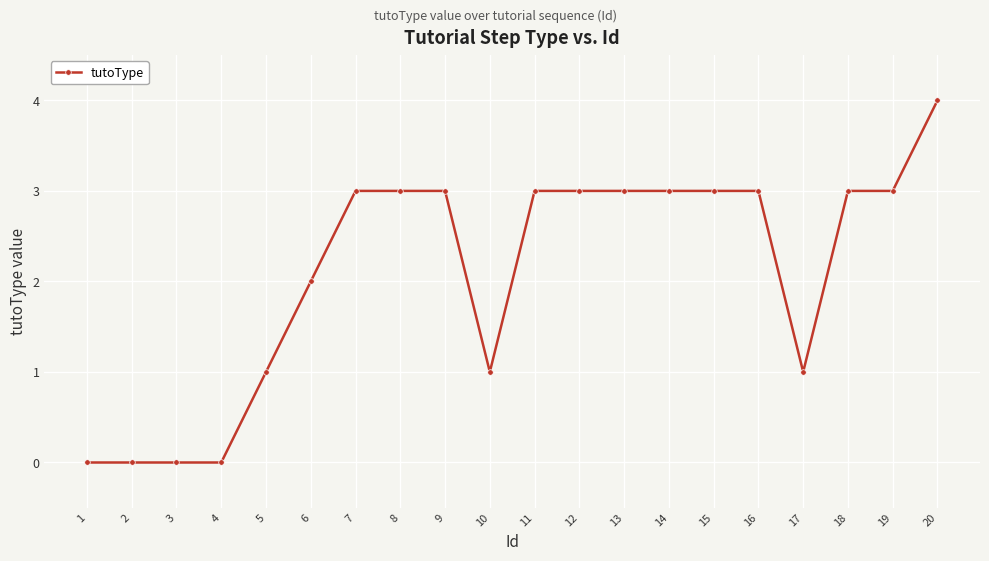

At which label is the value closest to 2?

6